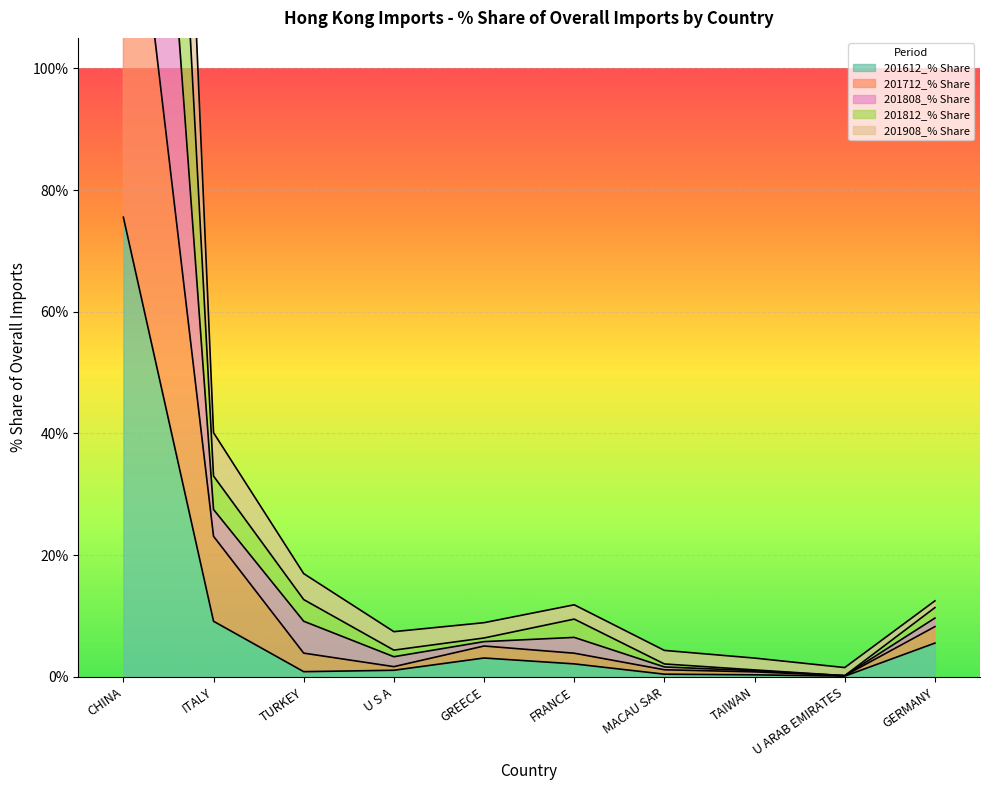

True or false: 201712_% Share has a value of 6.2 at FRANCE.

False